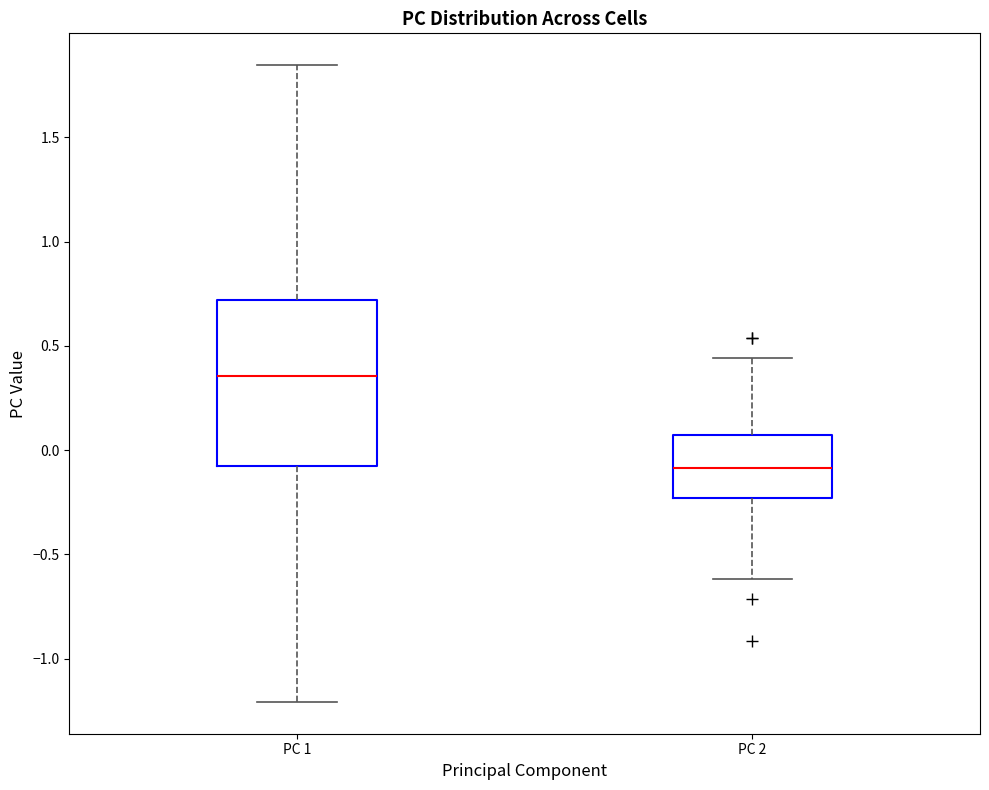

Where does the lower whisker of the box for PC 2 end on the y-axis? The values are not printed on the chart, so give them approximately, as read against the axis.

-0.60